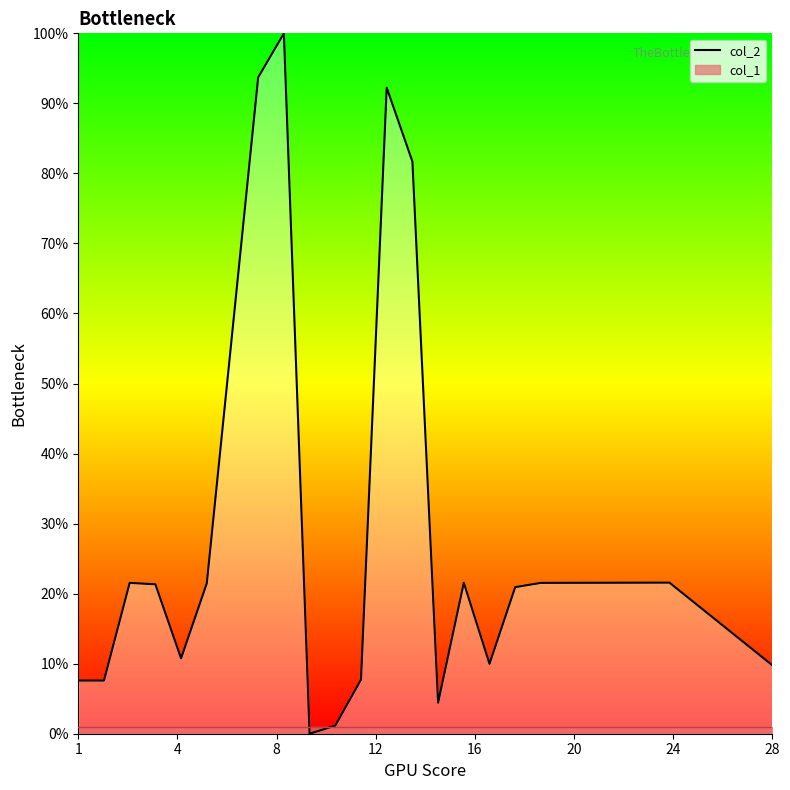

How many data points are above 21?

10